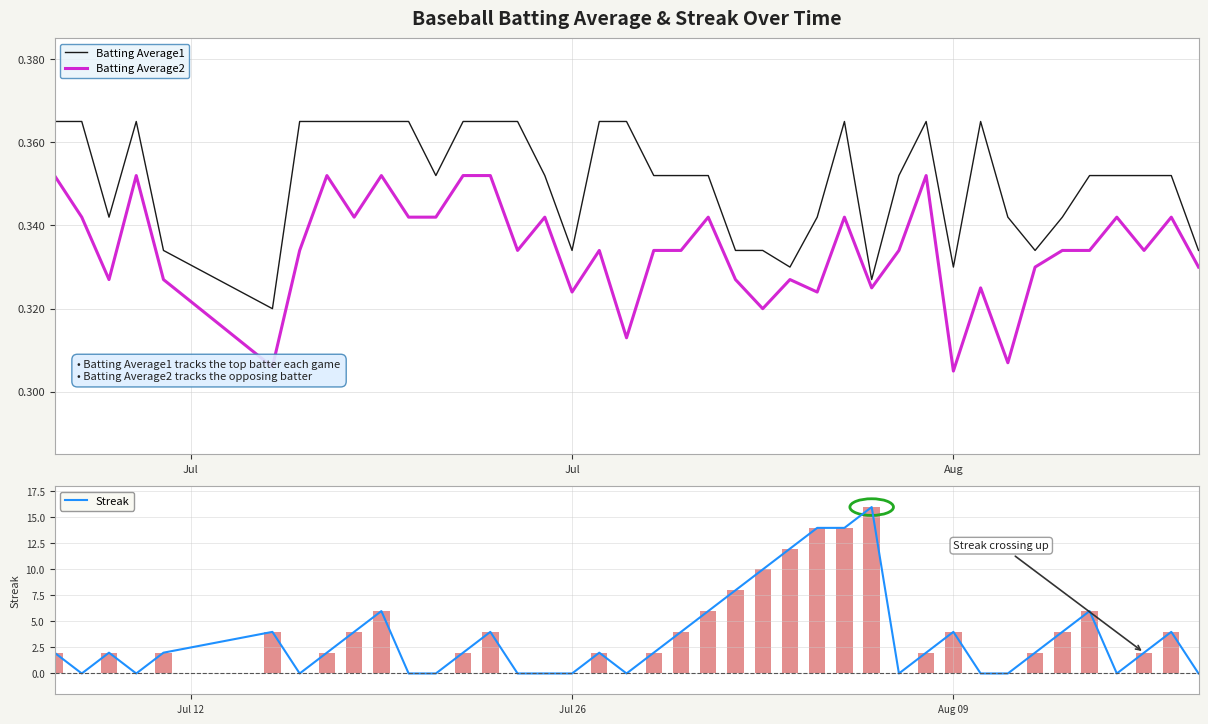

What is the sum of the Batting Average1 values at 24 and 31?

0.7